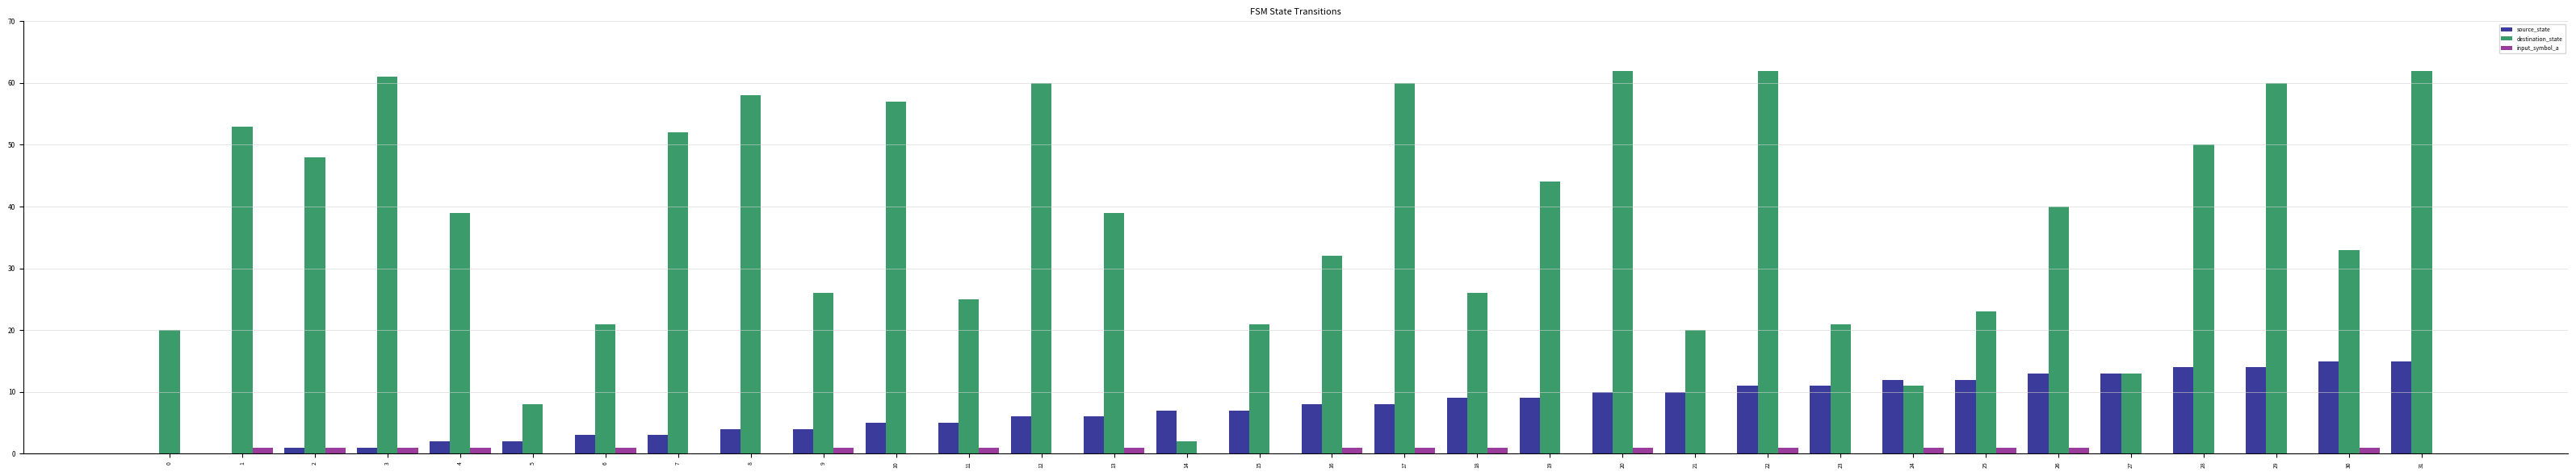

Reading left to right, what are all the values shown in this chart?

source_state: 0	0	1	1	2	2	3	3	4	4	5	5	6	6	7	7	8	8	9	9	10	10	11	11	12	12	13	13	14	14	15	15
destination_state: 20	53	48	61	39	8	21	52	58	26	57	25	60	39	2	21	32	60	26	44	62	20	62	21	11	23	40	13	50	60	33	62
input_symbol_a: 0	1	1	1	1	0	1	0	0	1	0	1	0	1	0	0	1	1	1	0	1	0	1	0	1	1	1	0	0	0	1	0